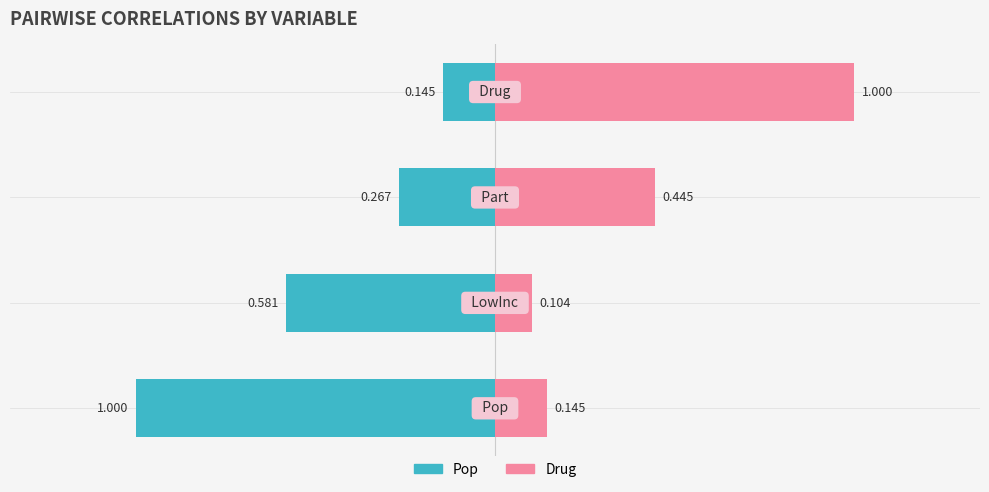

Which series has the largest range (max minus min)?

Drug